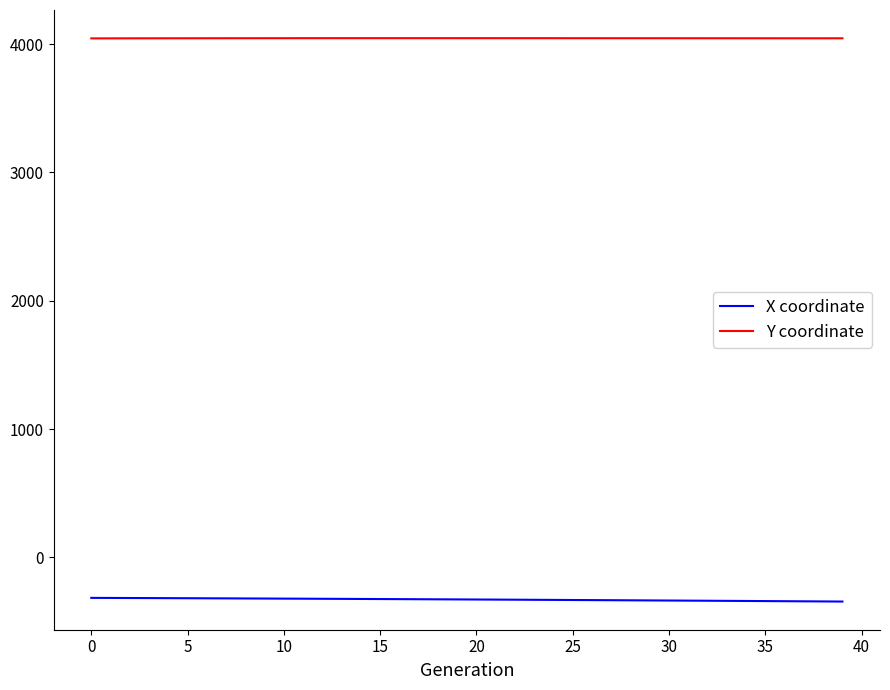

Which series has the largest total across all categories?

Y coordinate